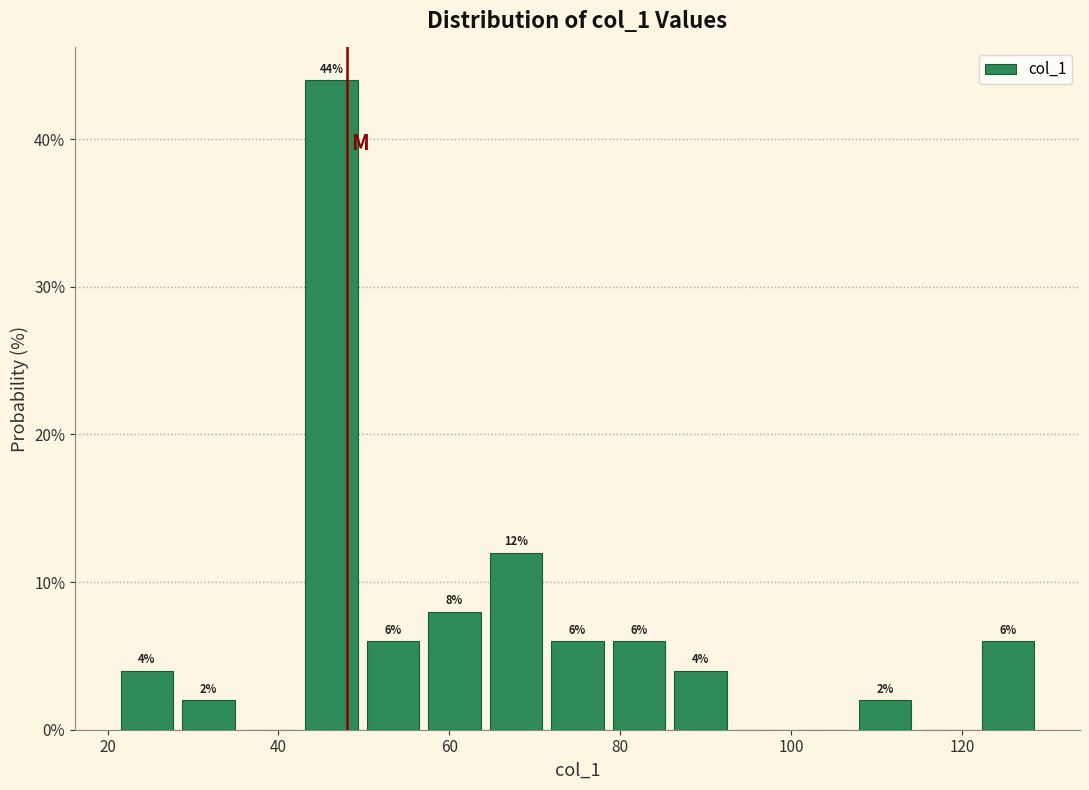

Read against the x-axis, roughly where is the centre of the tallest bar?

46